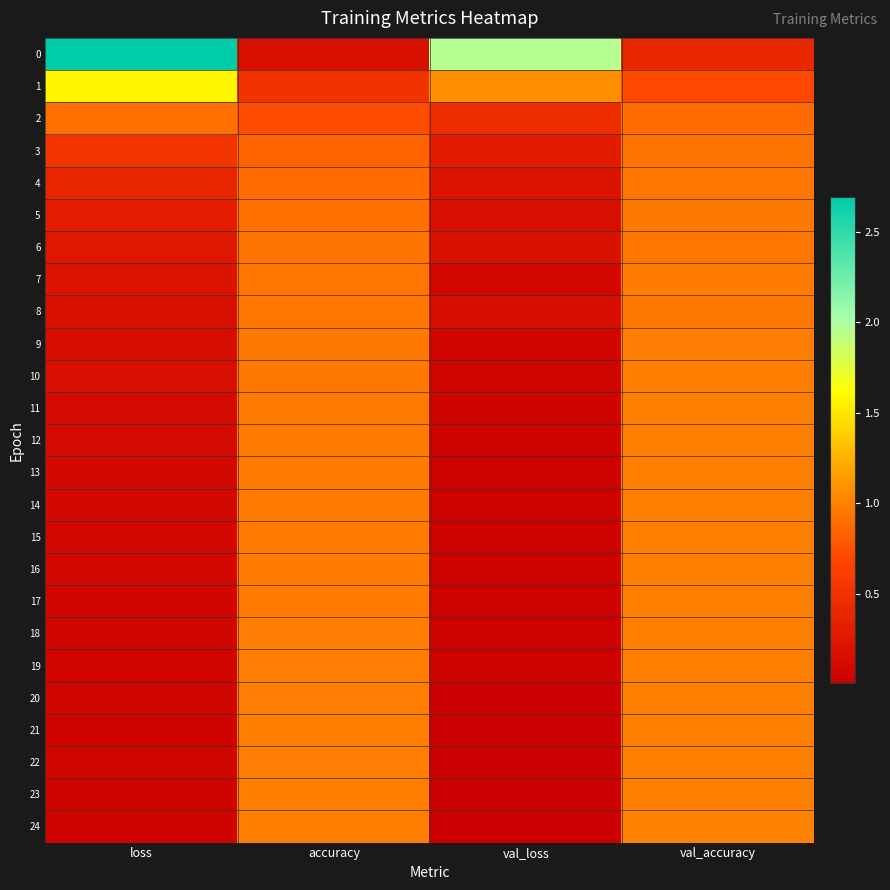

At val_accuracy, list the series in order from largest to smallest.

24, 20, 21, 23, 22, 17, 19, 18, 15, 13, 14, 12, 11, 16, 10, 9, 7, 5, 8, 6, 4, 3, 2, 1, 0